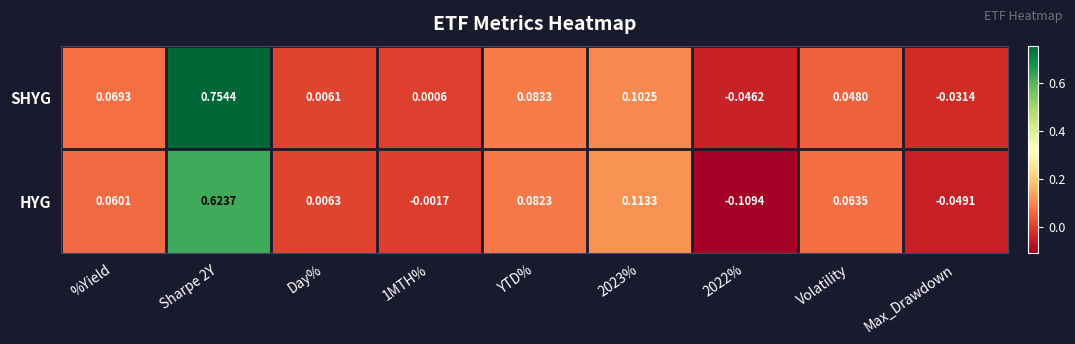

List the series in order of their peak value, lowest first.

HYG, SHYG